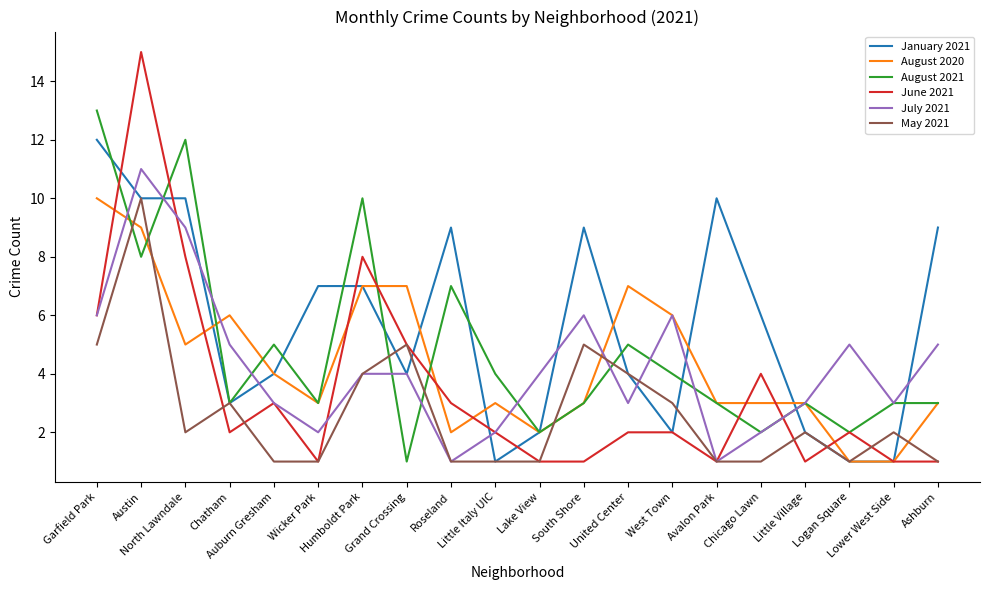

Between North Lawndale and Little Village, which series saw the biggest shift?

August 2021